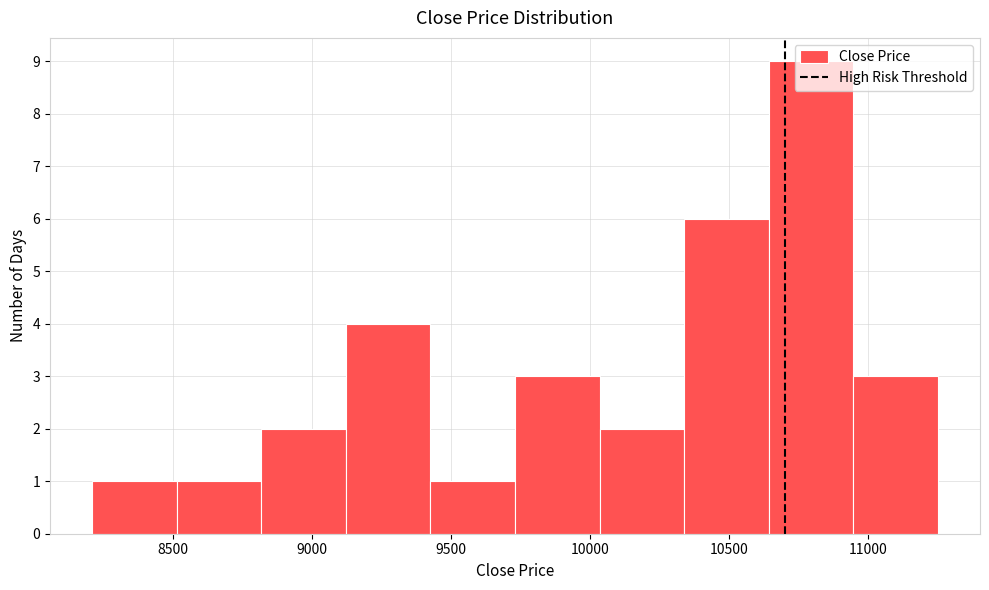

Which range on the x-axis has the tallest bar?

10650 to 10950